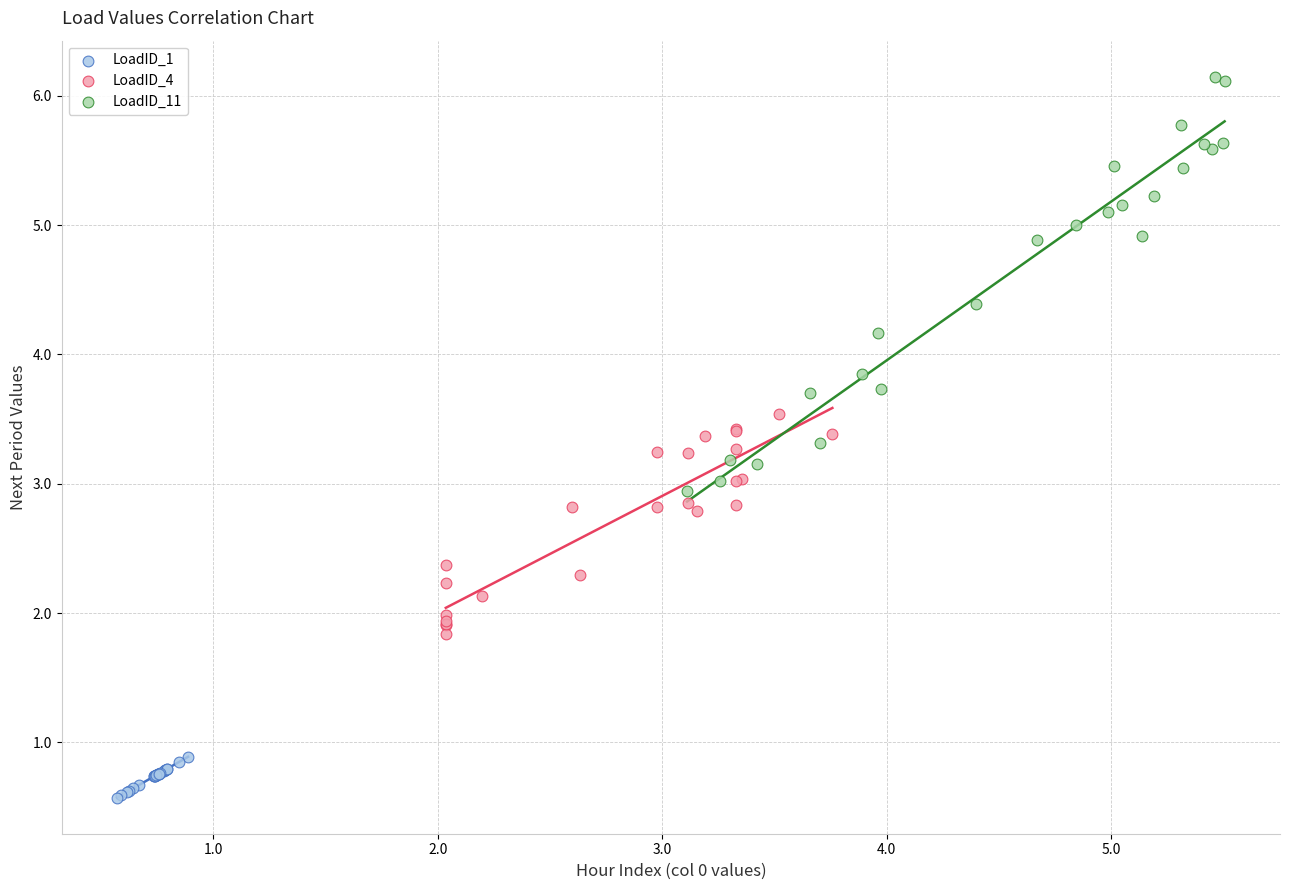

Which series contains the lowest Y value?

LoadID_1